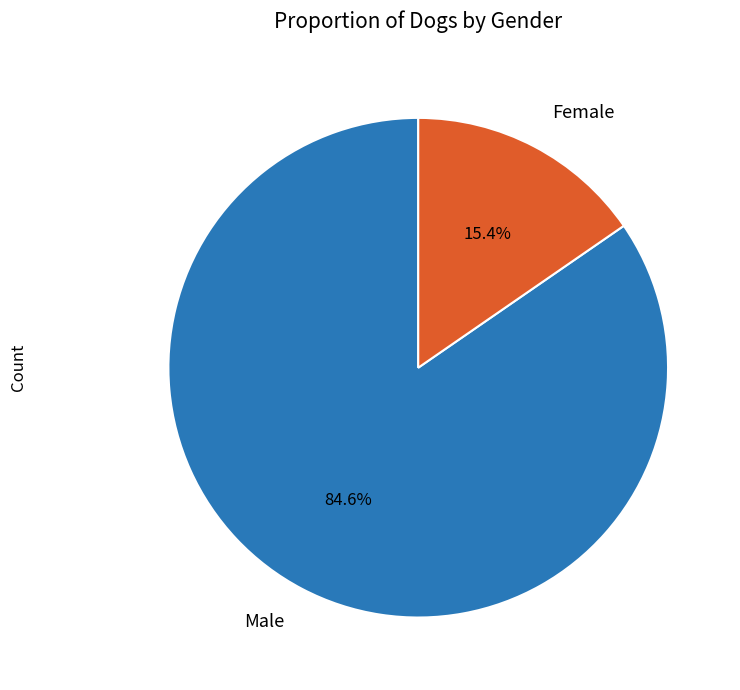

What is the largest slice in the pie chart?

Male